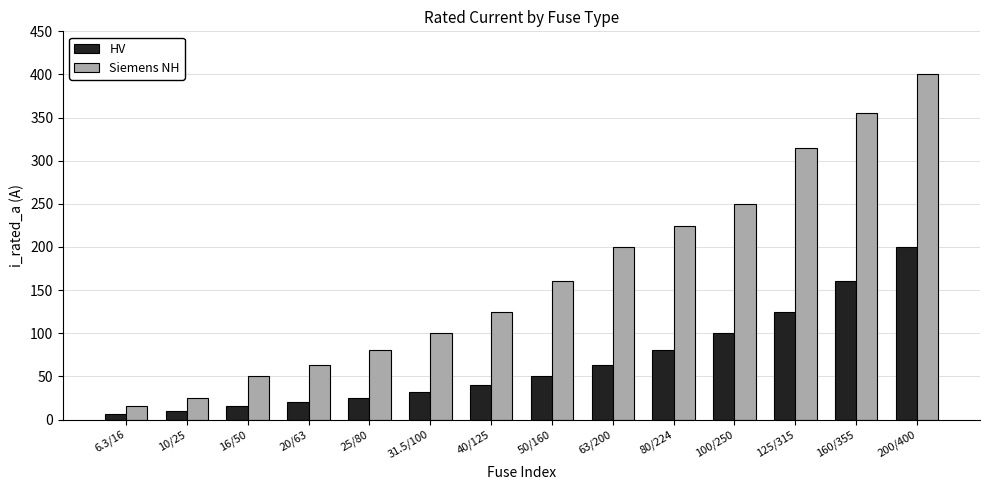

Which series changed the most between 50/160 and 63/200?

Siemens NH